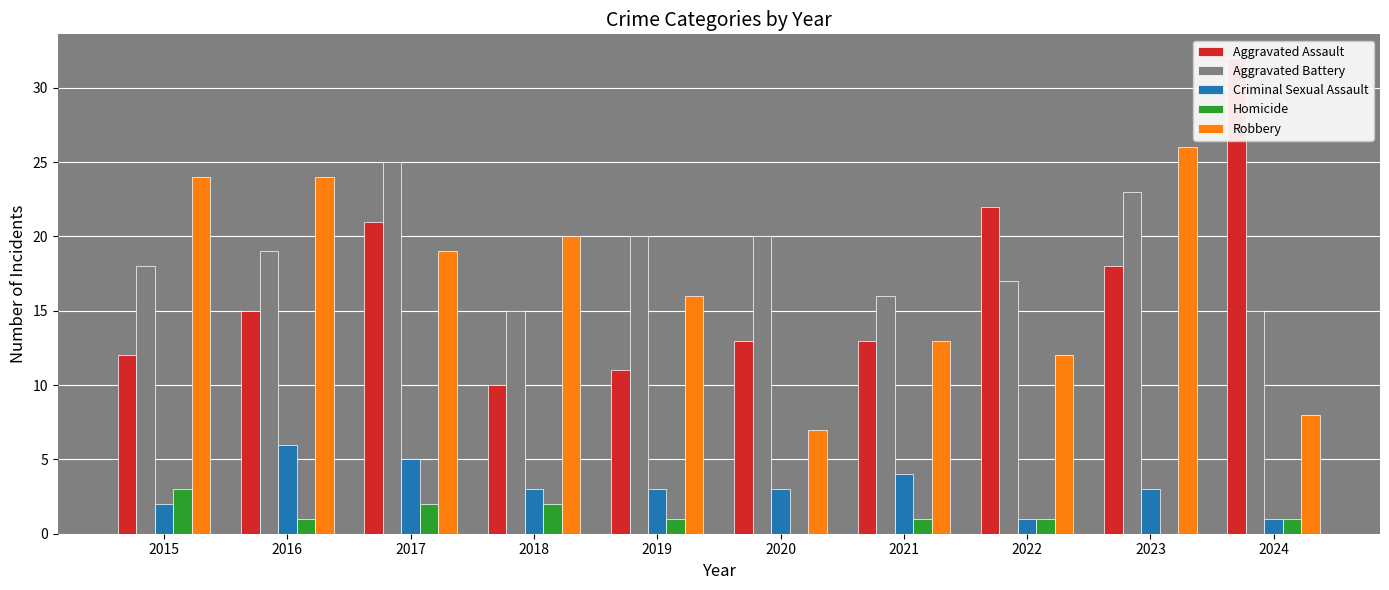

Which series has the largest total across all categories?

Aggravated Battery